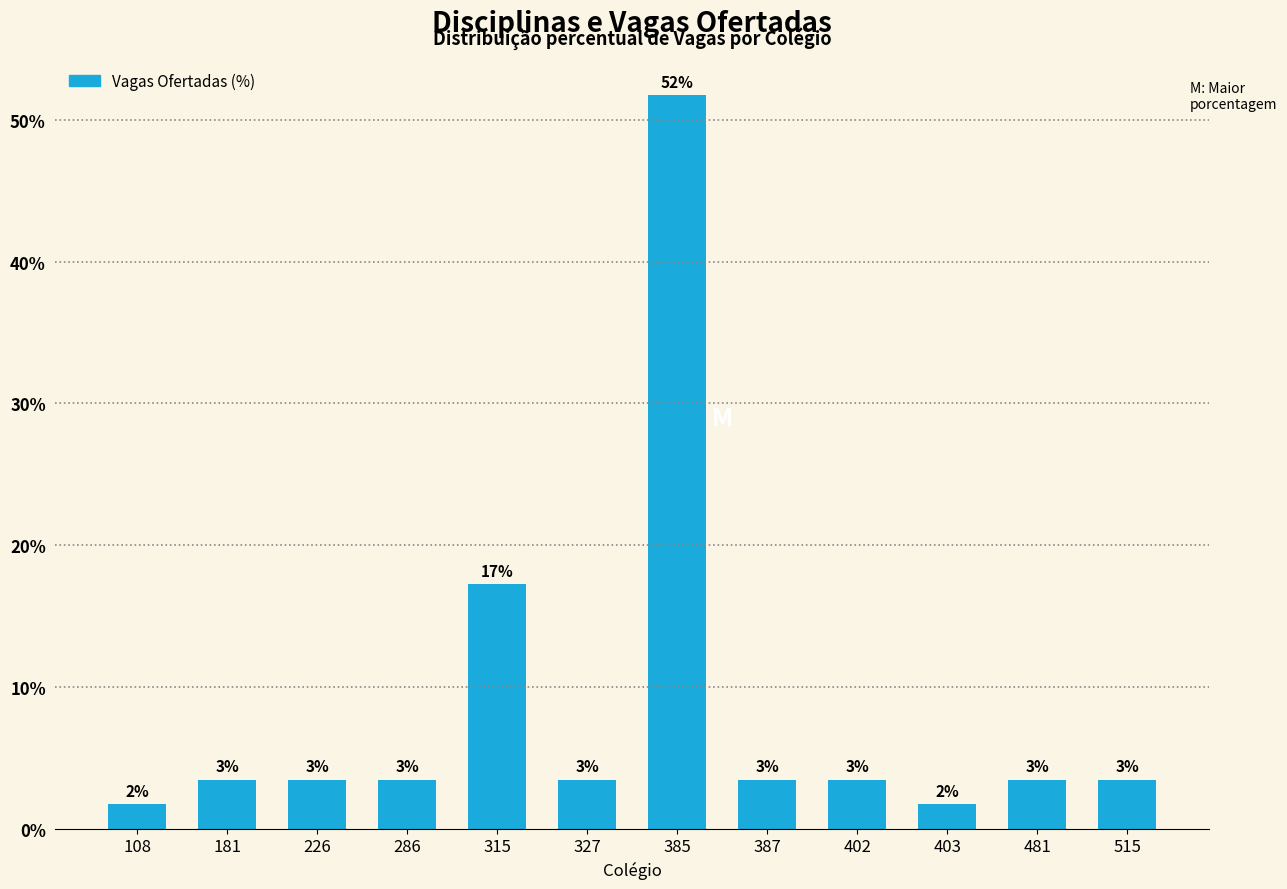

What is the difference between the values at 315 and 181?

13.8